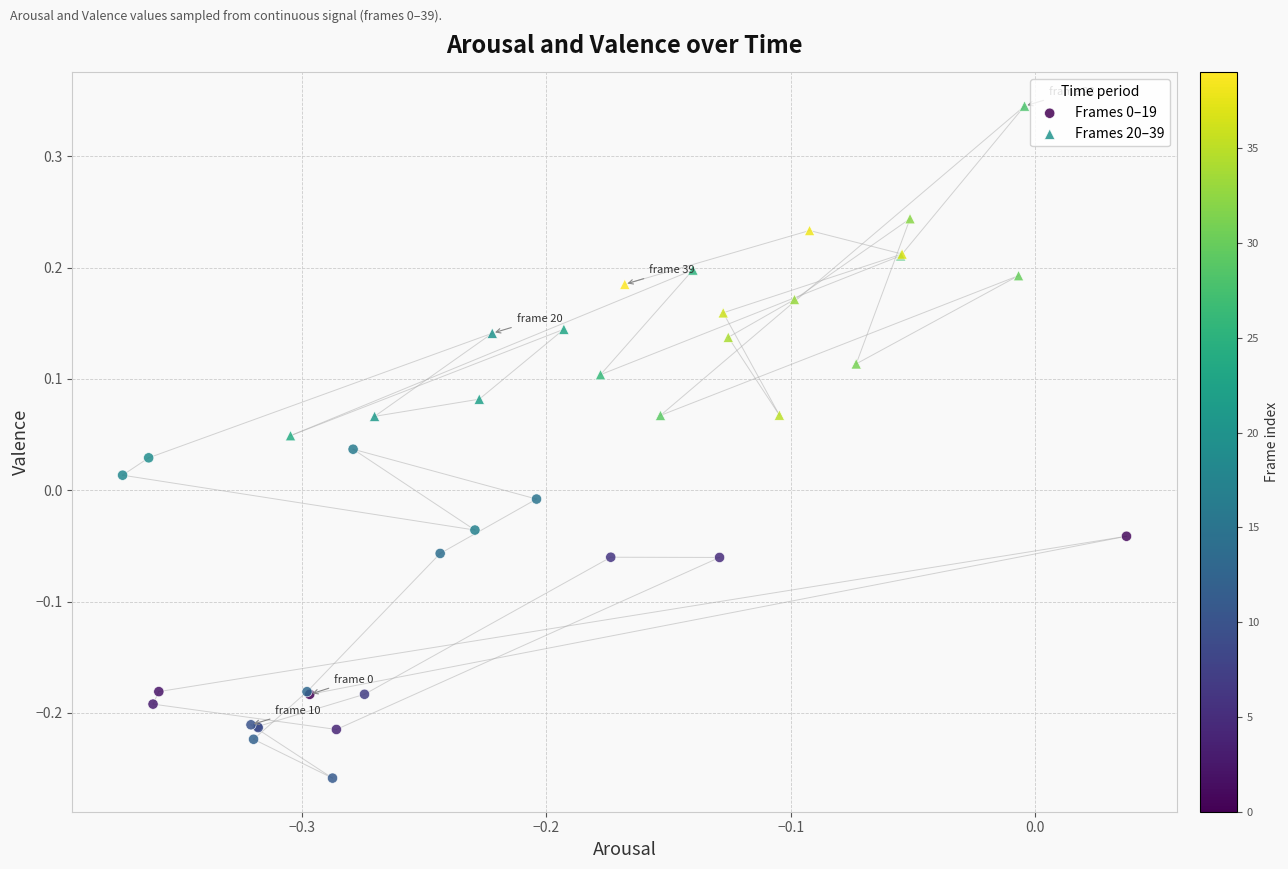

Which series contains the highest Y value?

Frames 20–39